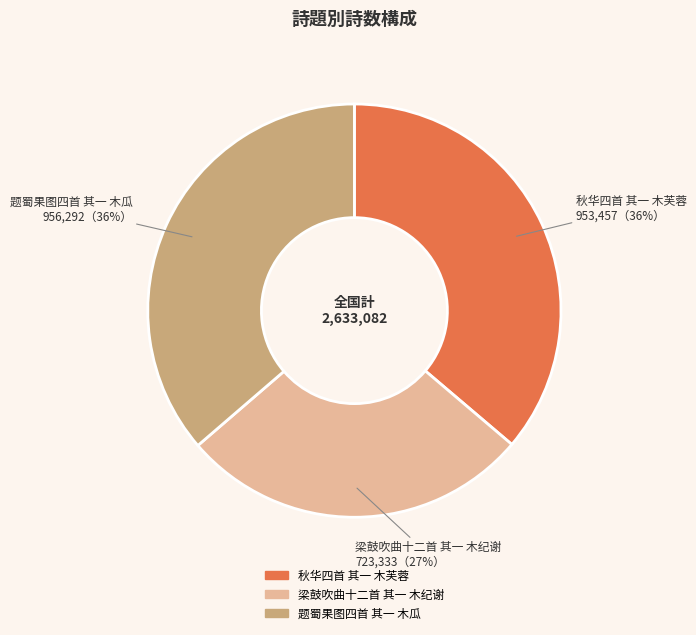

To the nearest percent, what portion does 秋华四首 其一 木芙蓉 represent?

36%